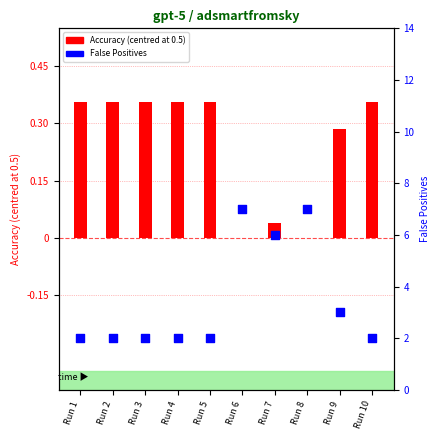

Which series has the largest total across all categories?

False Positives